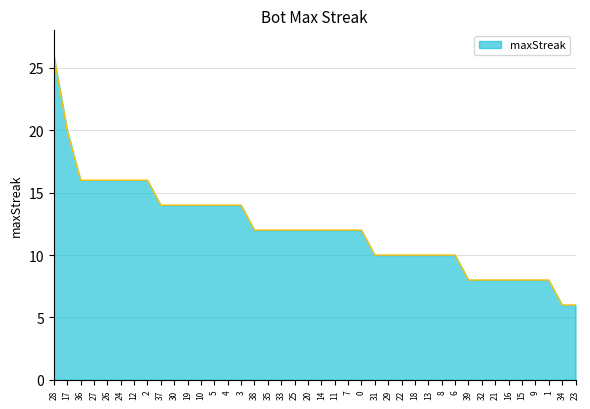

True or false: the data shows 21 at 12.

False